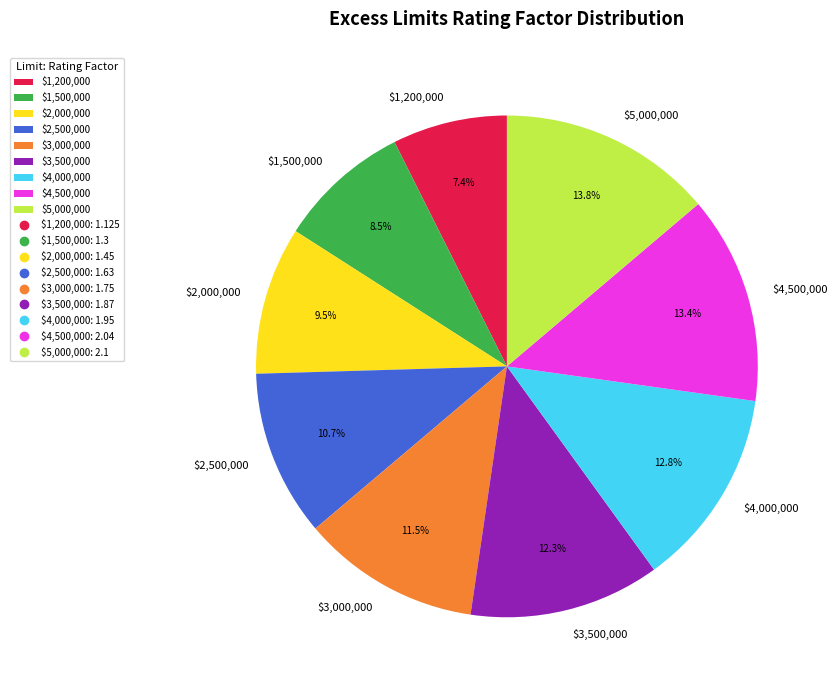

Do $3,500,000 and $2,500,000 together represent more than half of the pie?

No